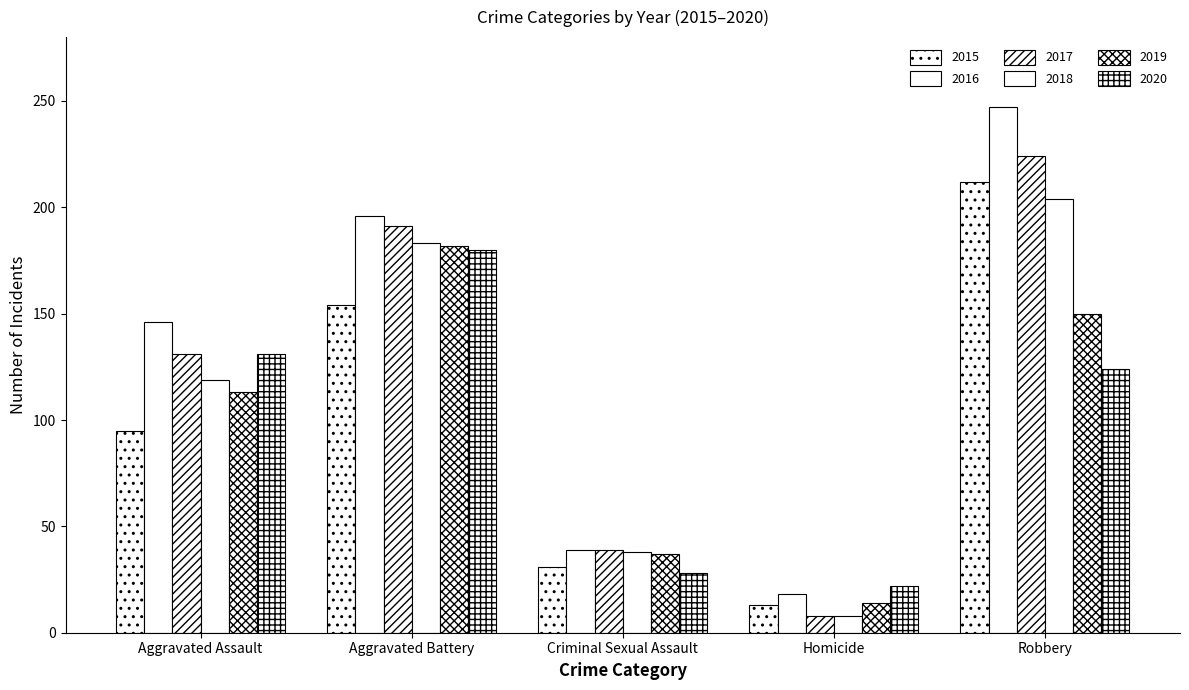

Reading left to right, extract all data points from this chart.

2015: Aggravated Assault=95	Aggravated Battery=154	Criminal Sexual Assault=31	Homicide=13	Robbery=212
2016: Aggravated Assault=146	Aggravated Battery=196	Criminal Sexual Assault=39	Homicide=18	Robbery=247
2017: Aggravated Assault=131	Aggravated Battery=191	Criminal Sexual Assault=39	Homicide=8	Robbery=224
2018: Aggravated Assault=119	Aggravated Battery=183	Criminal Sexual Assault=38	Homicide=8	Robbery=204
2019: Aggravated Assault=113	Aggravated Battery=182	Criminal Sexual Assault=37	Homicide=14	Robbery=150
2020: Aggravated Assault=131	Aggravated Battery=180	Criminal Sexual Assault=28	Homicide=22	Robbery=124